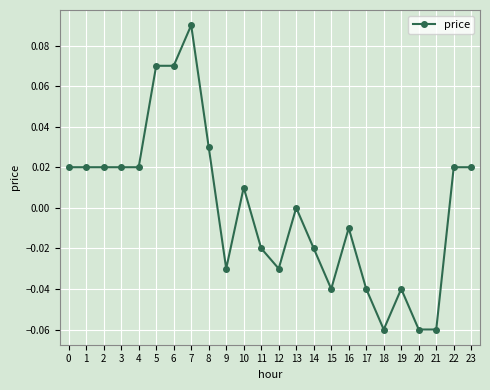

Which category has the highest value across all series?

7